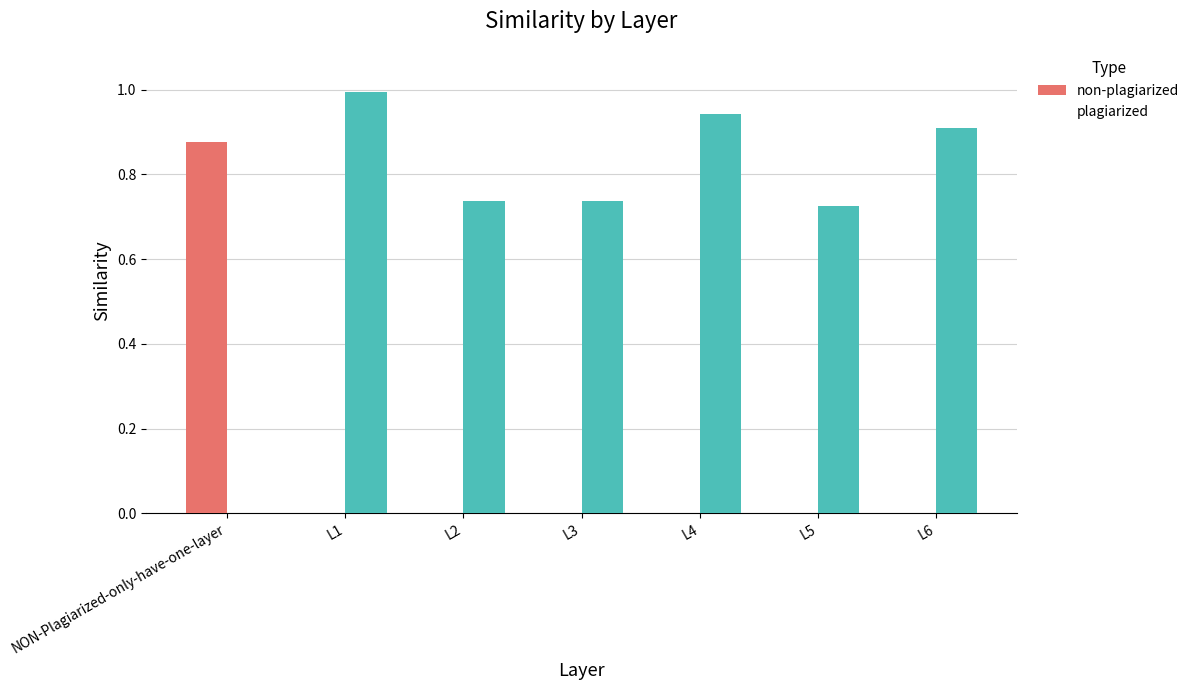

At L4, list the series in order from largest to smallest.

plagiarized, non-plagiarized